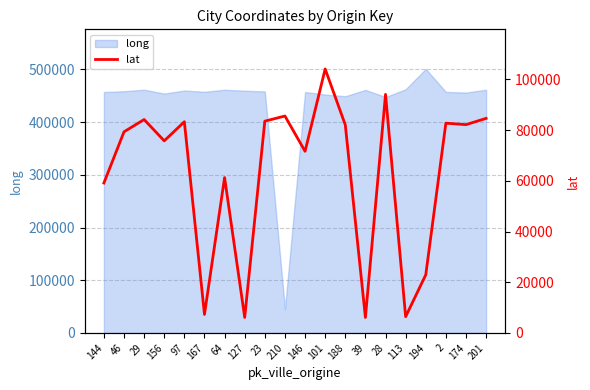

The value at 144 is 34436. True or false?

False